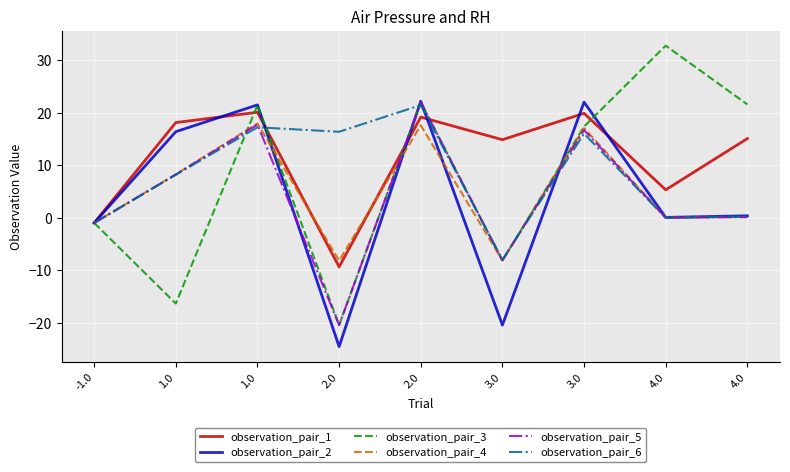

What is the label of the 8th point from the right?

1.0